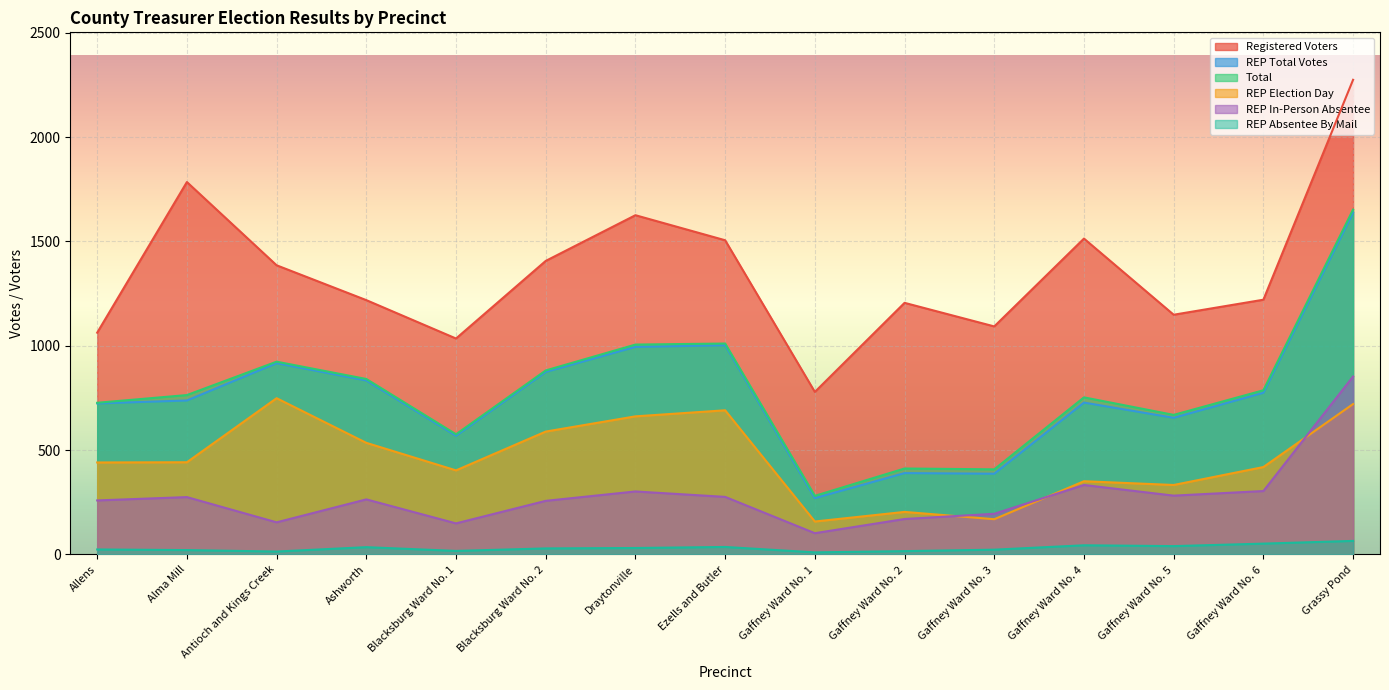

Which category has the lowest value across all series?

Gaffney Ward No. 1